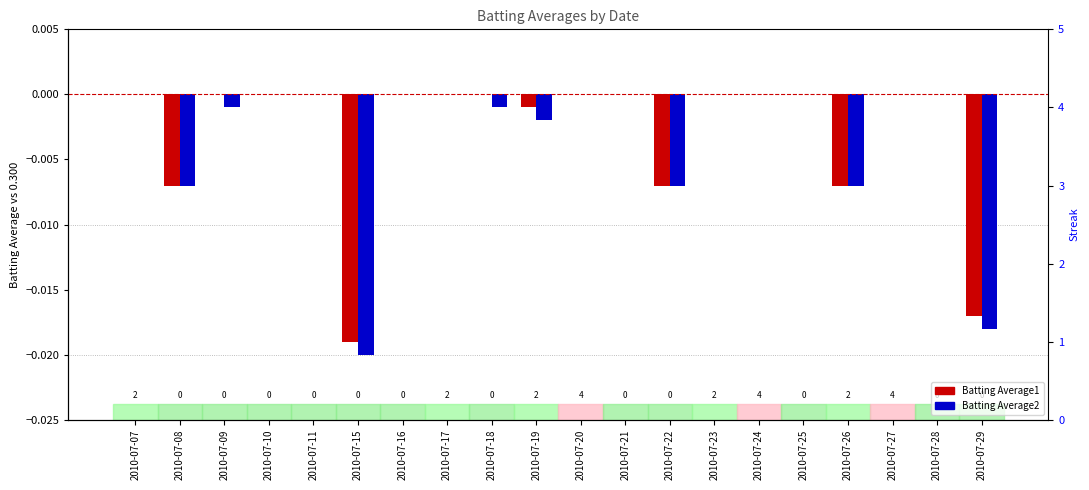

Which series has the largest range (max minus min)?

Batting Average2